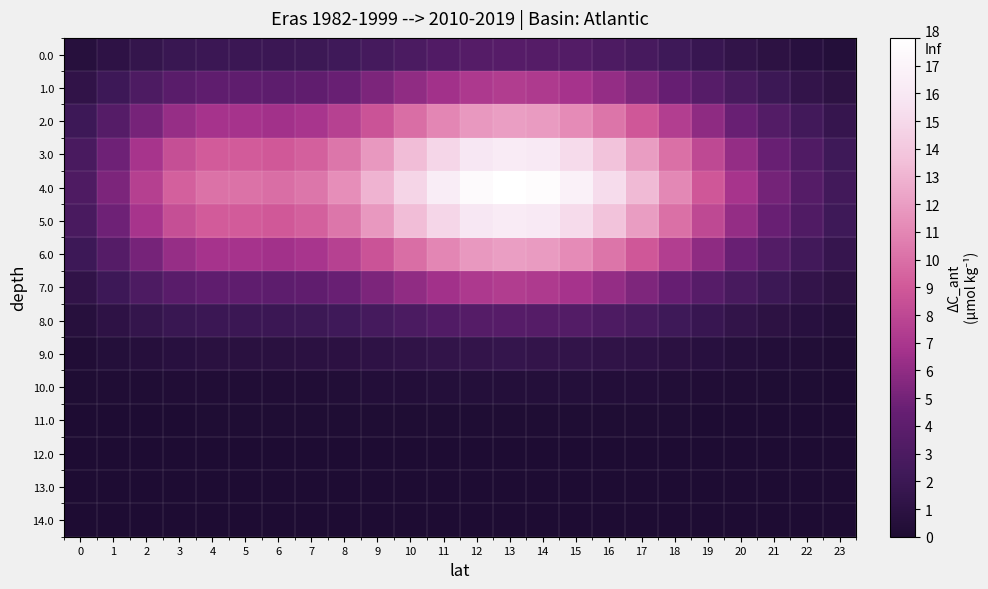

At how many categories does at least one series exceed 6?

19